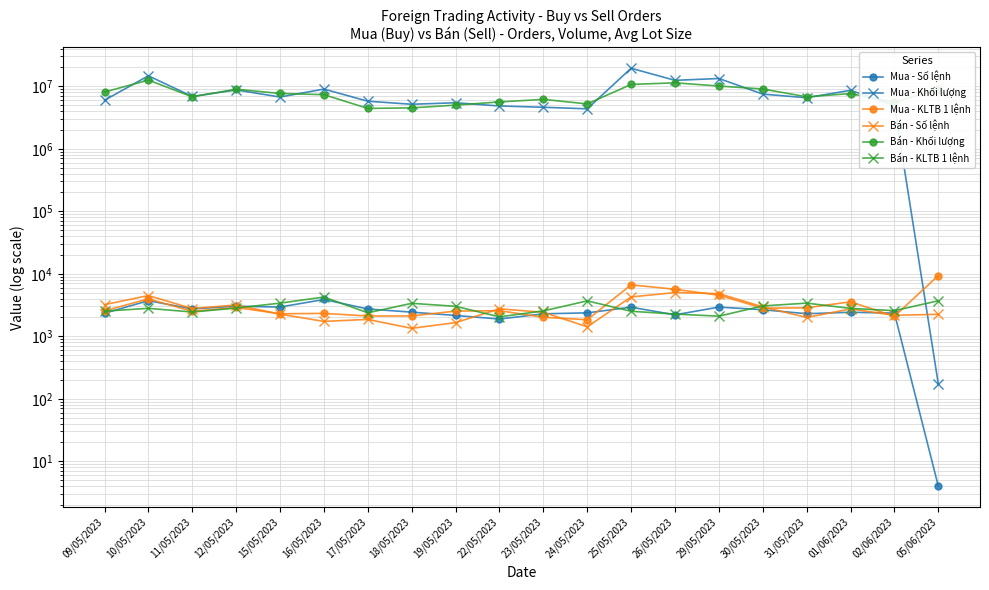

Reading left to right, what are all the values shown in this chart?

Mua - Số lệnh: 2339.0	3711.0	2742.0	3030.0	2938.0	3882.0	2735.0	2436.0	2155.0	1888.0	2290.0	2372.0	2920.0	2205.0	2931.0	2662.0	2297.0	2424.0	2351.0	4.0
Mua - Khối lượng: 5981500.0	14716100.0	6876500.0	8759700.0	6738200.0	9025000.0	5774200.0	5159500.0	5453900.0	4845000.0	4620300.0	4363900.0	19437200.0	12464000.0	13329700.0	7501200.0	6557100.0	8636600.0	4916000.0	173.0
Mua - KLTB 1 lệnh: 2557.3	3965.5	2507.8	2891.0	2293.5	2324.8	2111.2	2118.0	2530.8	2566.2	2017.6	1839.8	6656.6	5652.6	4547.8	2817.9	2854.6	3562.9	2091.0	9369.0
Bán - Số lệnh: 3206.0	4484.0	2778.0	3172.0	2263.0	1730.0	1863.0	1341.0	1656.0	2748.0	2424.0	1418.0	4261.0	5009.0	4814.0	2958.0	2003.0	2736.0	2168.0	2245.0
Bán - Khối lượng: 8103900.0	12557500.0	6791300.0	8975200.0	7680900.0	7345300.0	4427500.0	4519100.0	4998300.0	5625400.0	6177200.0	5228200.0	10722200.0	11361800.0	10107900.0	9054600.0	6795300.0	7649300.0	5576600.0	8929700.0
Bán - KLTB 1 lệnh: 2528.0	2801.0	2445.0	2830.0	3394.0	4246.0	2377.0	3370.0	3018.0	2047.0	2548.0	3687.0	2516.0	2268.0	2100.0	3061.0	3393.0	2796.0	2572.0	3701.0